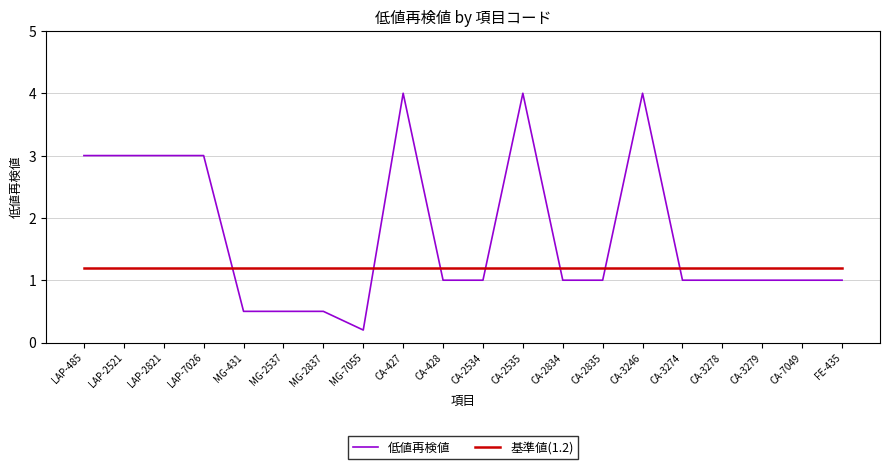

Which series has the largest total across all categories?

低値再検値